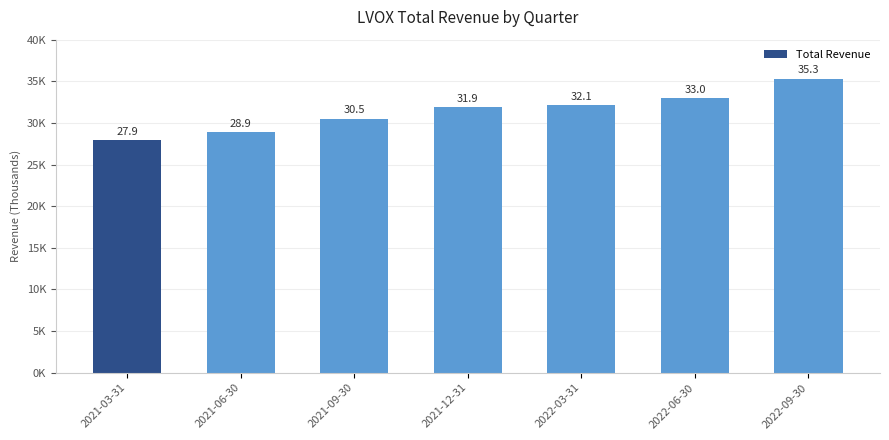

Are the bars horizontal?

No